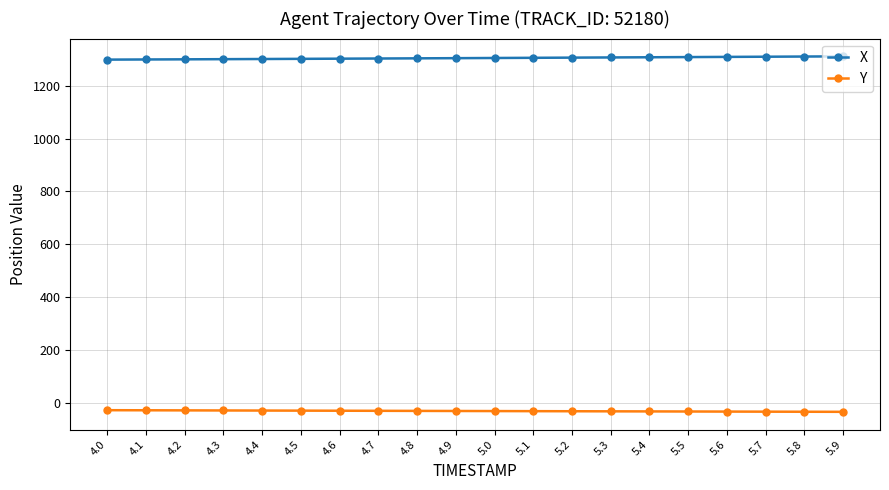

True or false: X and Y cross at least once.

False